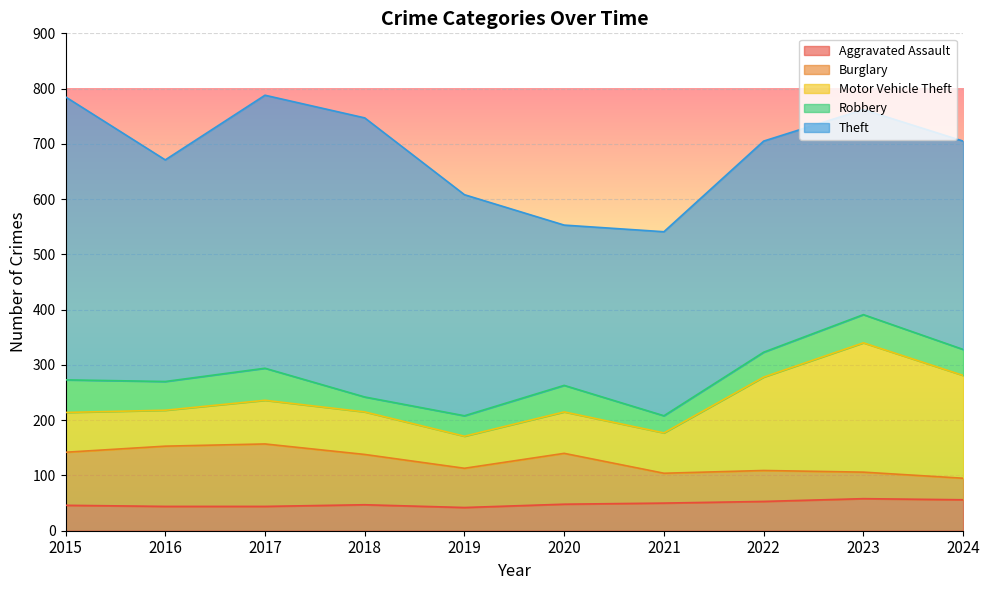

What is the value of the Burglary point at the 3rd from the left?

113